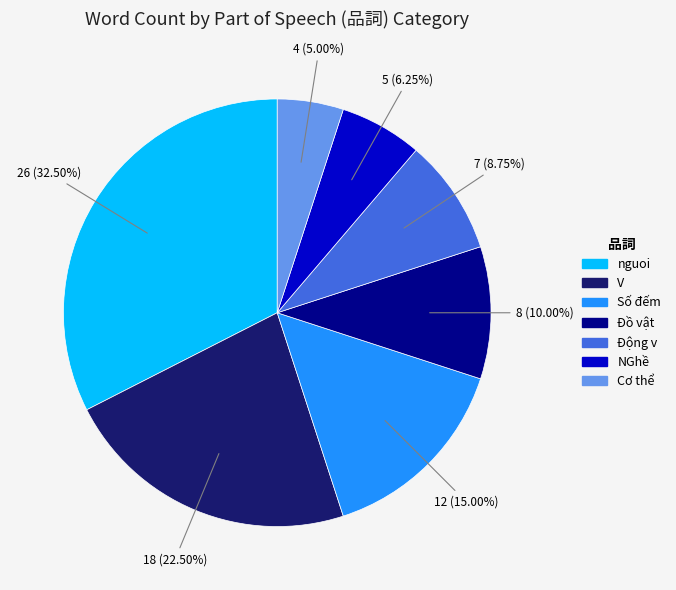

Is nguoi the majority of the pie?

No